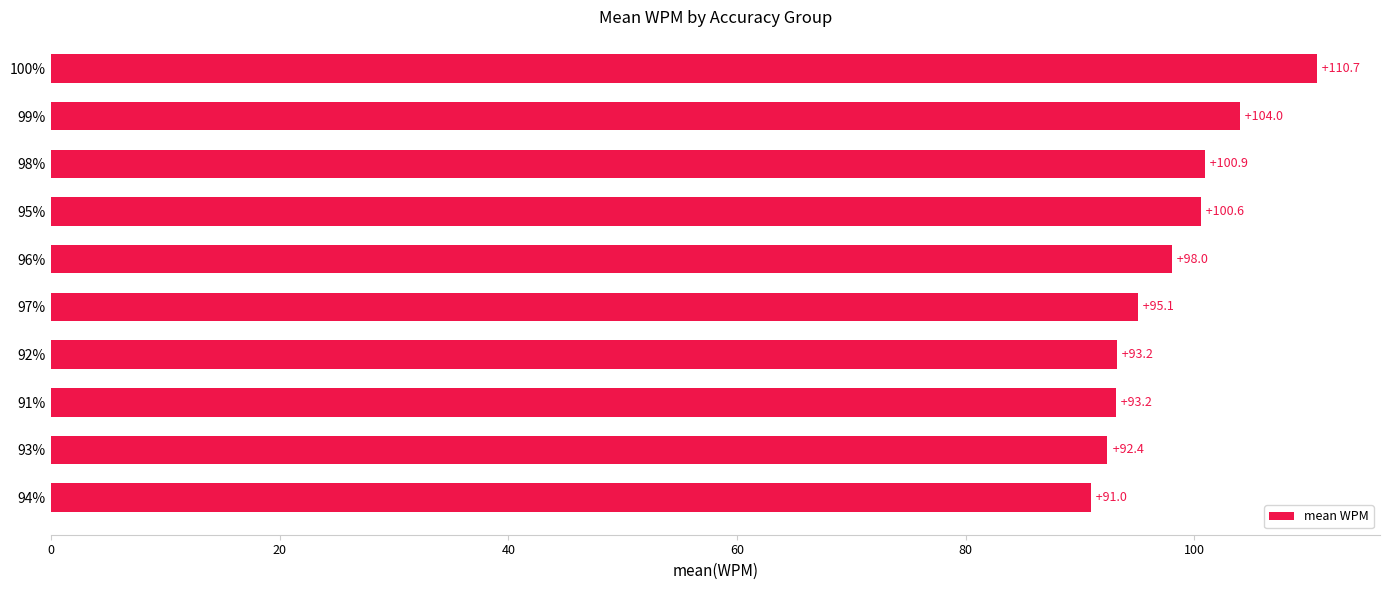

Reading bottom to top, what are all the values shown in this chart?

91.0	92.4	93.2	93.2	95.1	98.0	100.6	100.9	104.0	110.7